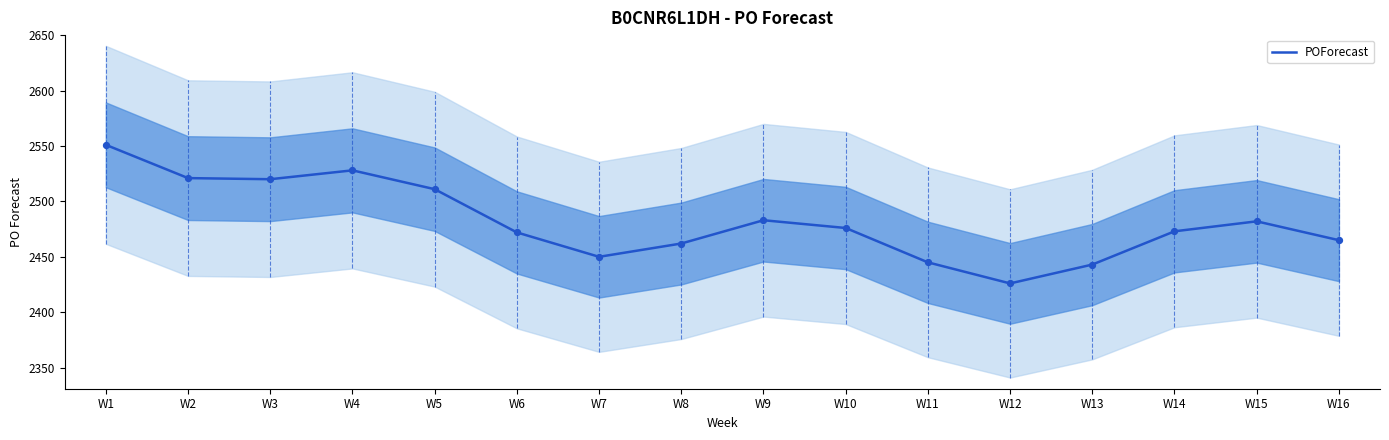

Approximately how many times larger is the value at W5 compared to W11?

1.0